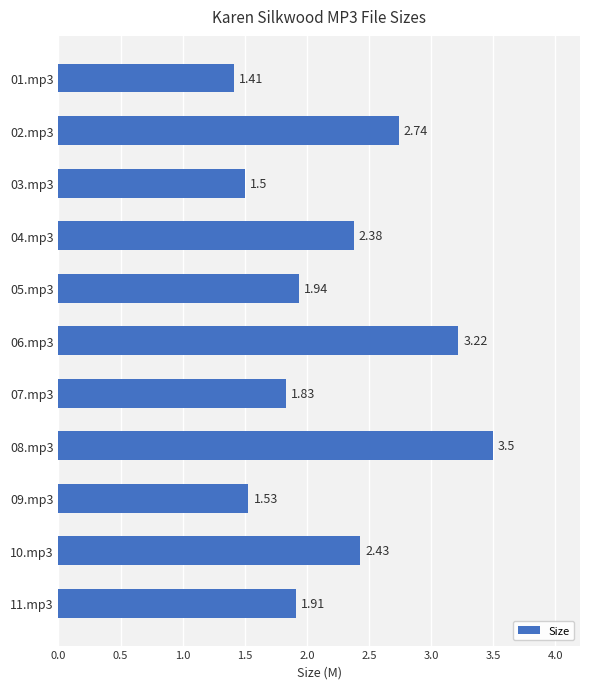

Where is the data nearest to the value 2?

05.mp3